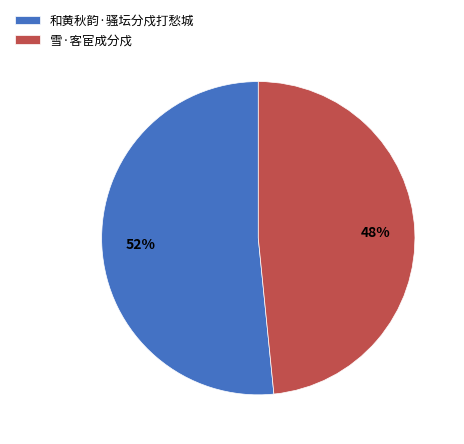

What is the smallest slice in the pie chart?

雪·客宦成分戍